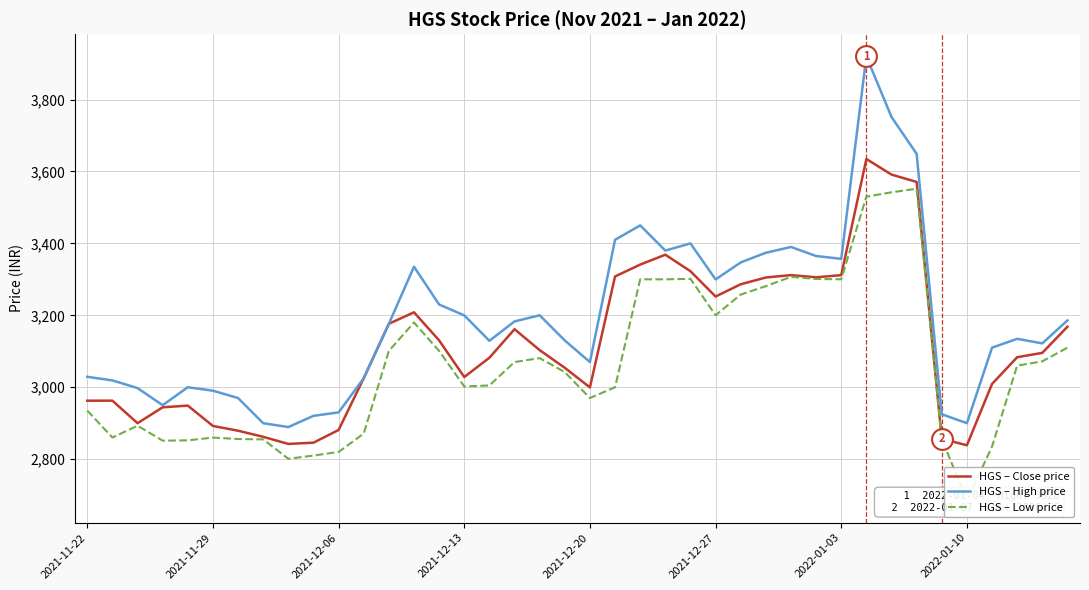

What is the difference between the maximum and minimum values in the HGS – High price series?

1030.8